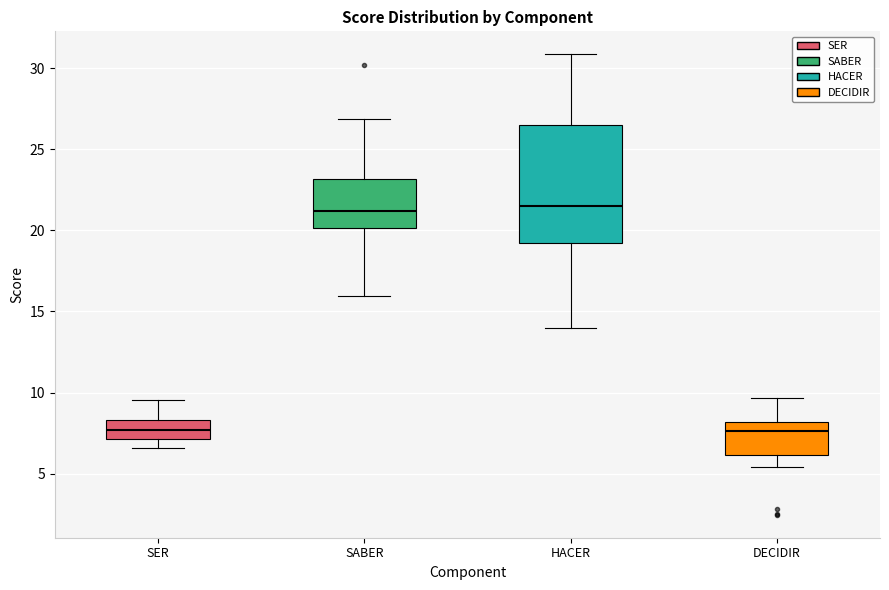

Where does the upper whisker of the box for HACER end on the y-axis? The values are not printed on the chart, so give them approximately, as read against the axis.

31.0